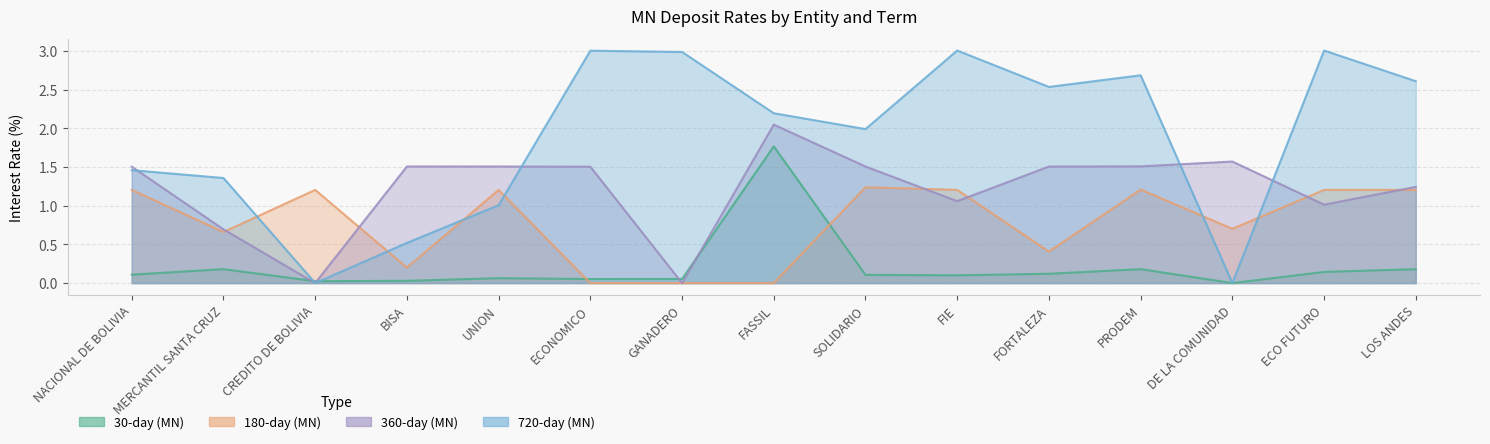

How many lines are shown in the chart?

4